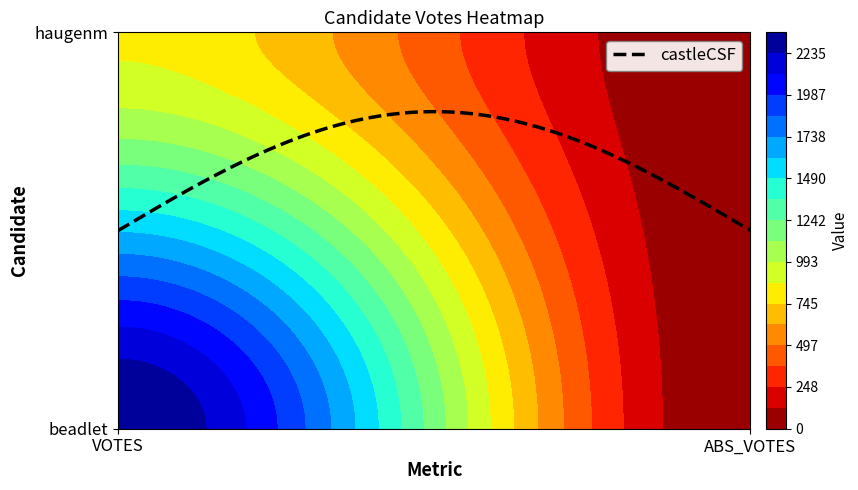

Which series has the largest range (max minus min)?

beadlet